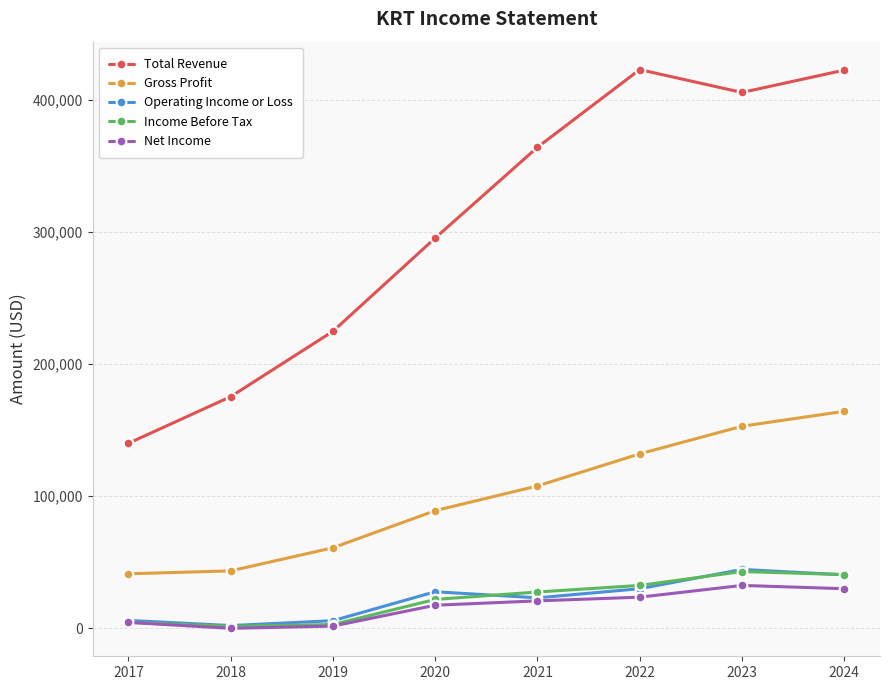

What is the value of the Gross Profit point at the 4th from the left?

89100